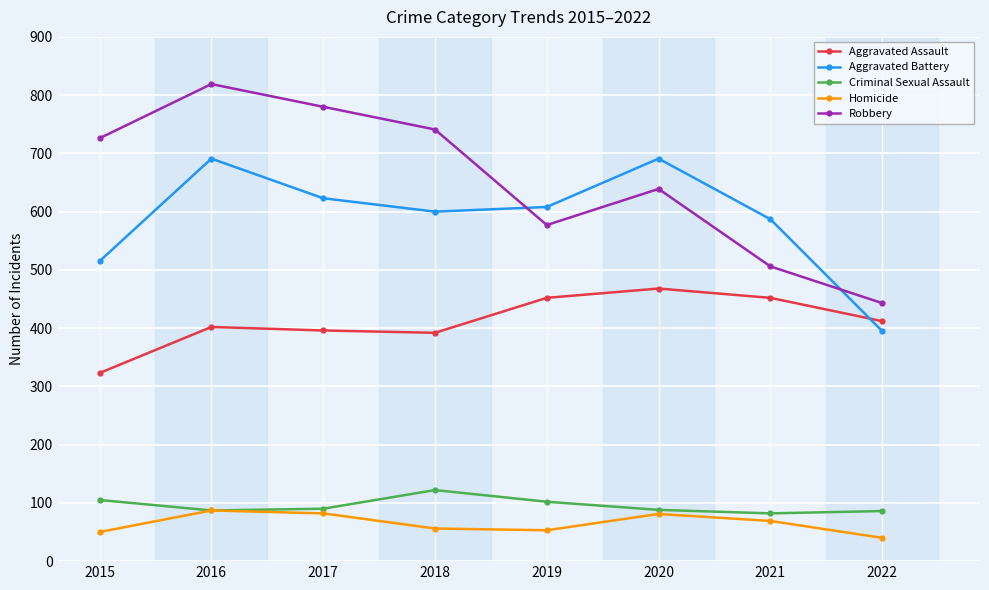

Where does the Aggravated Assault series first go above 412?

2019